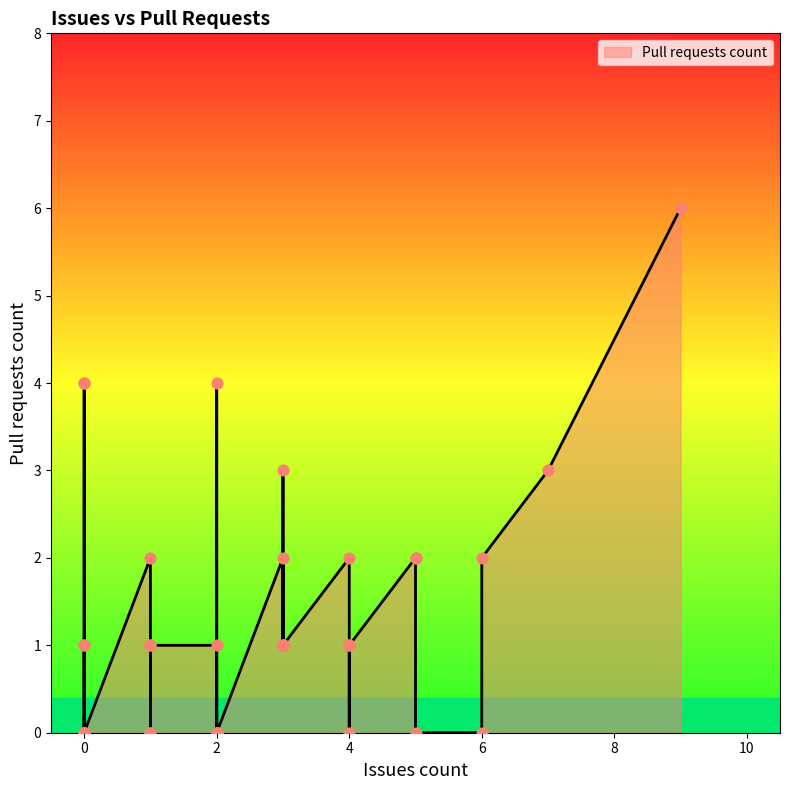

What is the change in value from 5 to 7?

+3